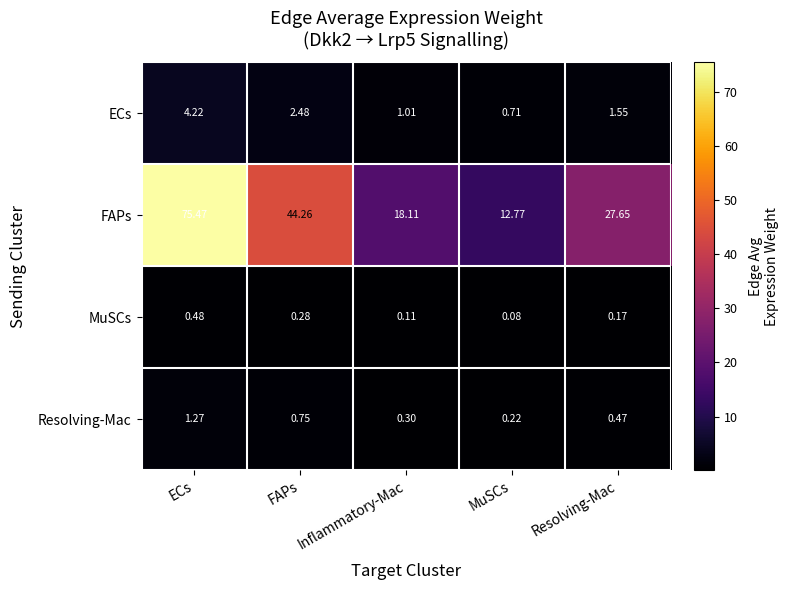

What is the greatest value displayed?

75.5